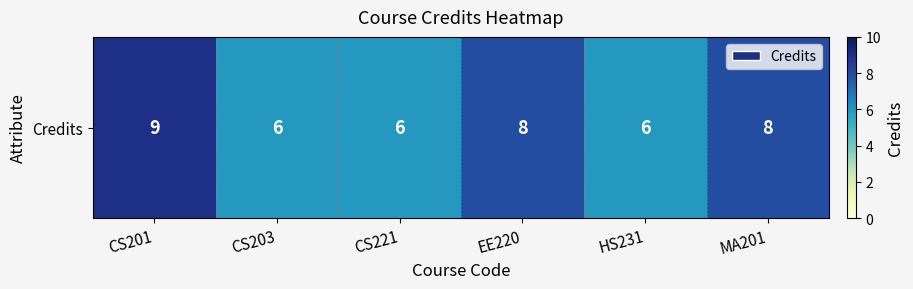

What is the approximate value at EE220?

8